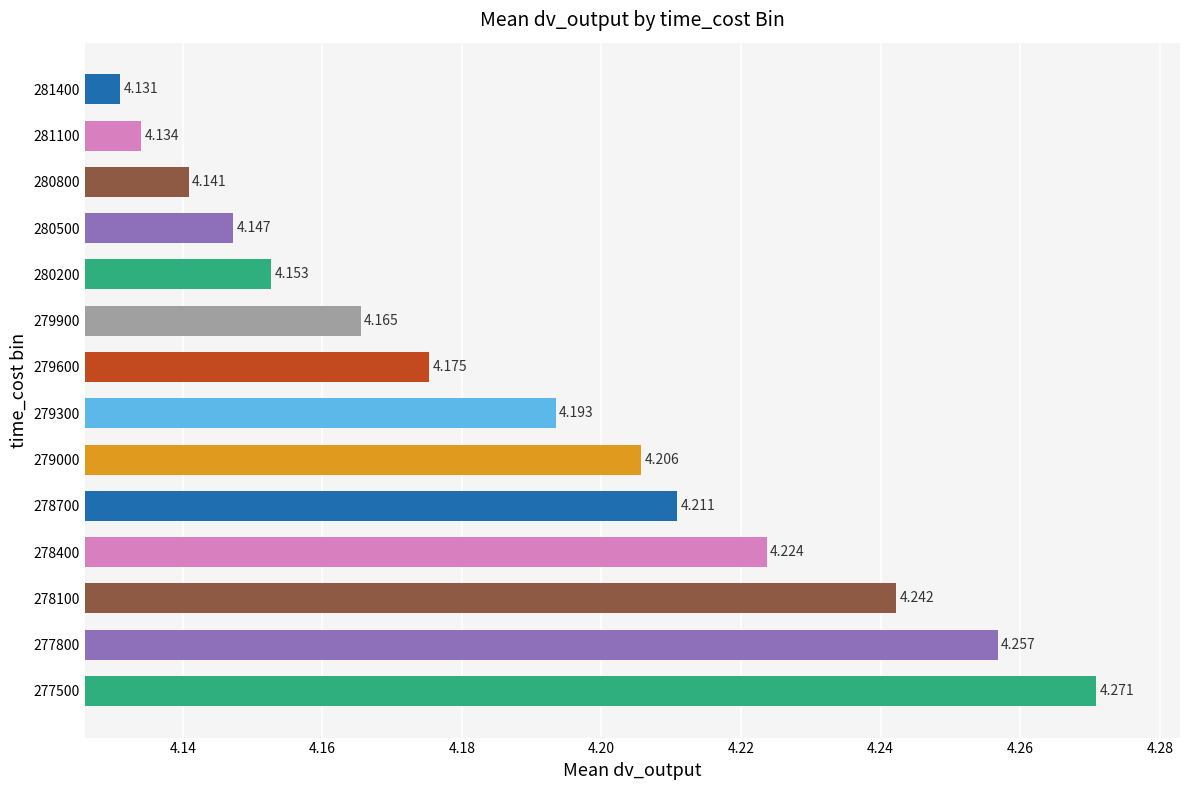

What is the sum of all values?

58.6